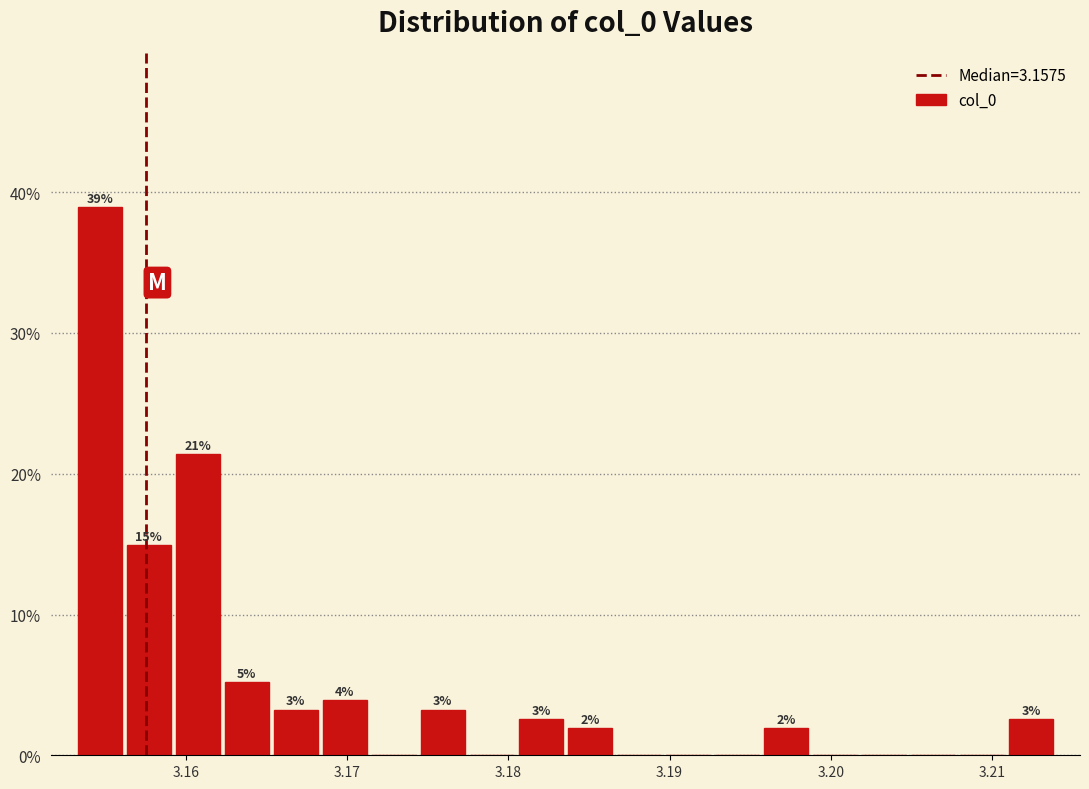

Around what value on the x-axis is the tallest bar? Give the approximate position of its centre, as read against the axis.

3.155